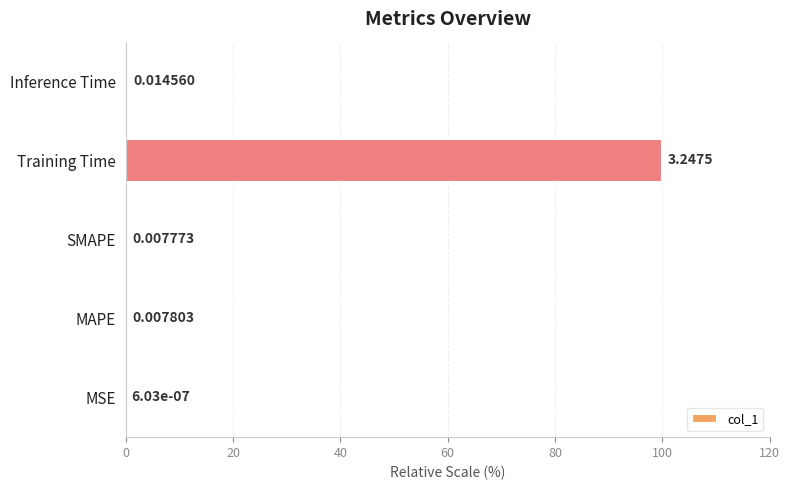

What is the change in value from MSE to SMAPE?

+0.2